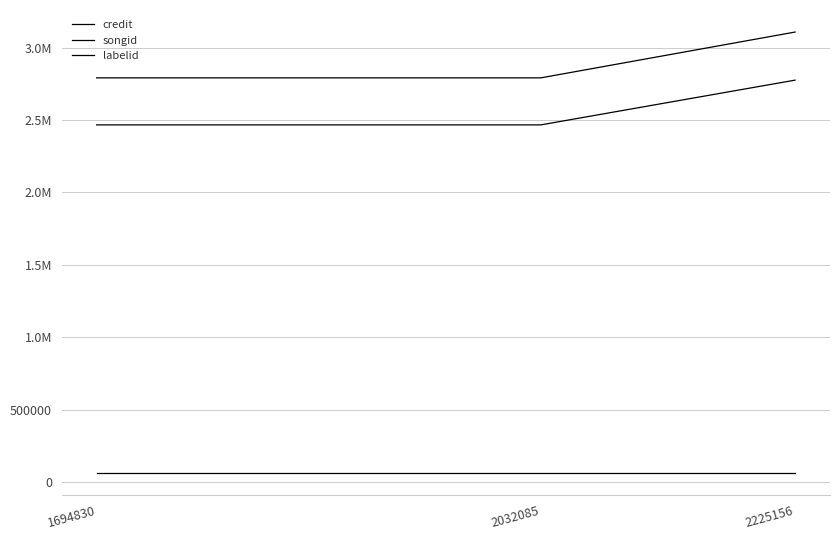

Does the chart have visible grid lines?

Yes